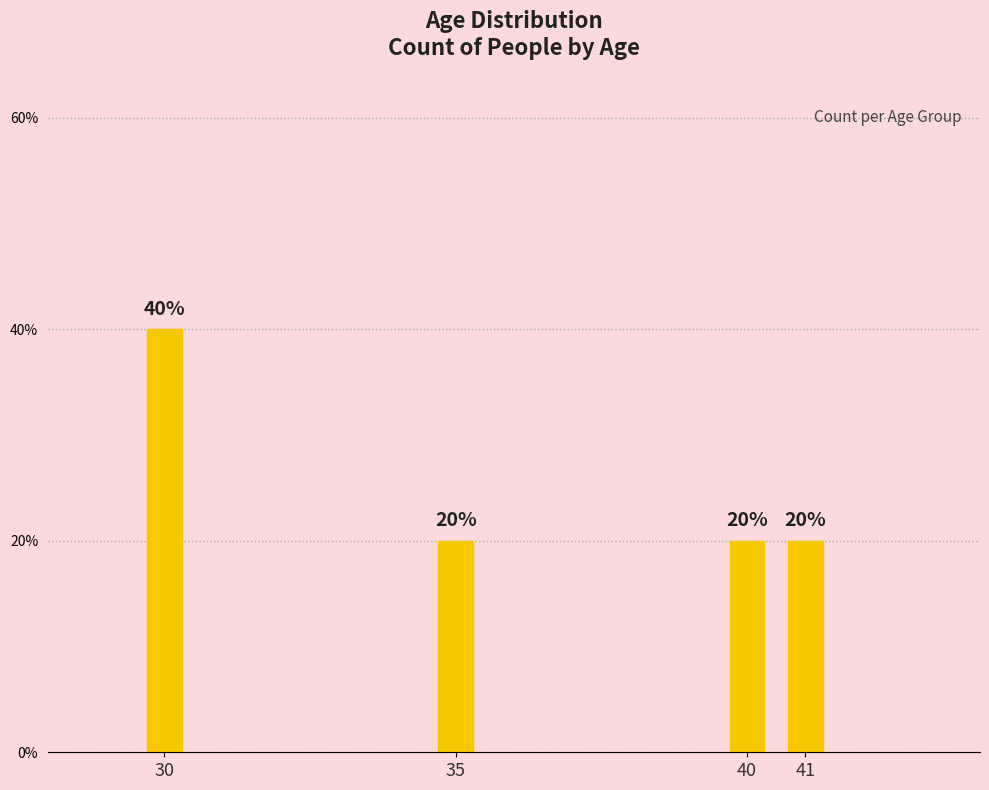

Are the bars horizontal?

No